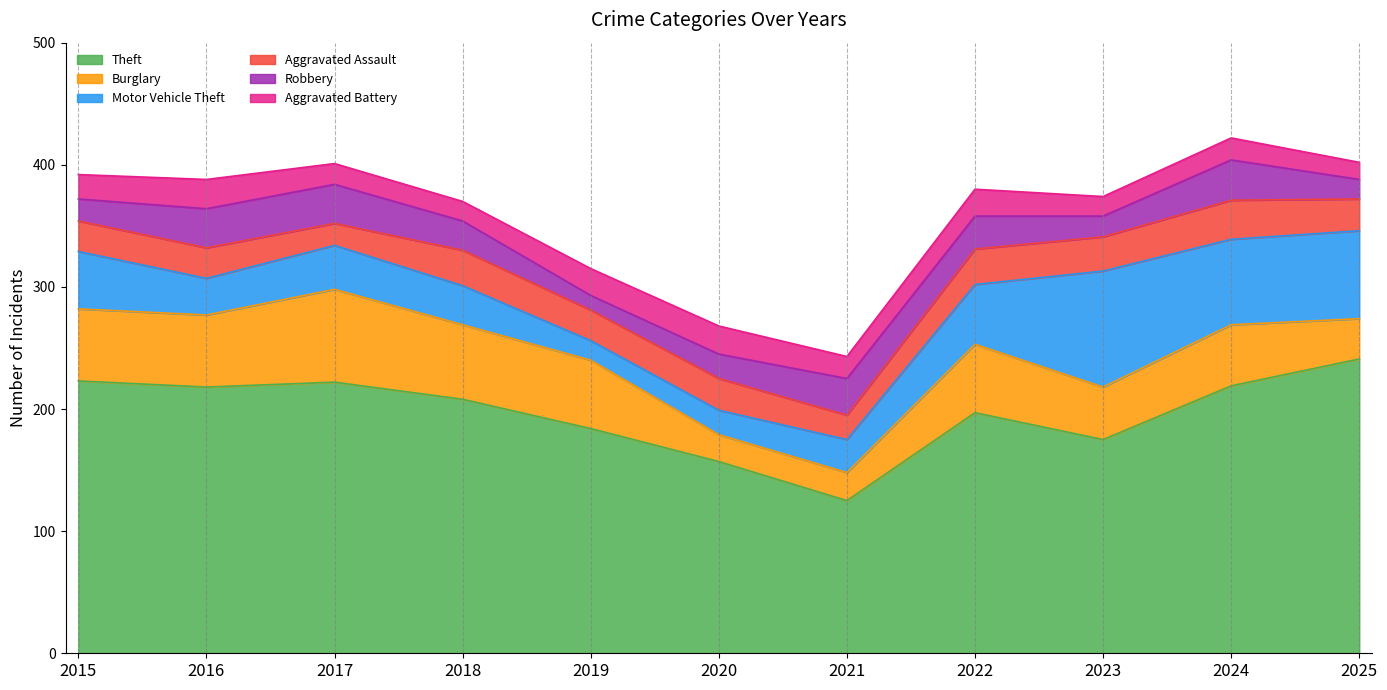

What is the difference between the maximum and second lowest values in the Aggravated Battery series?

8